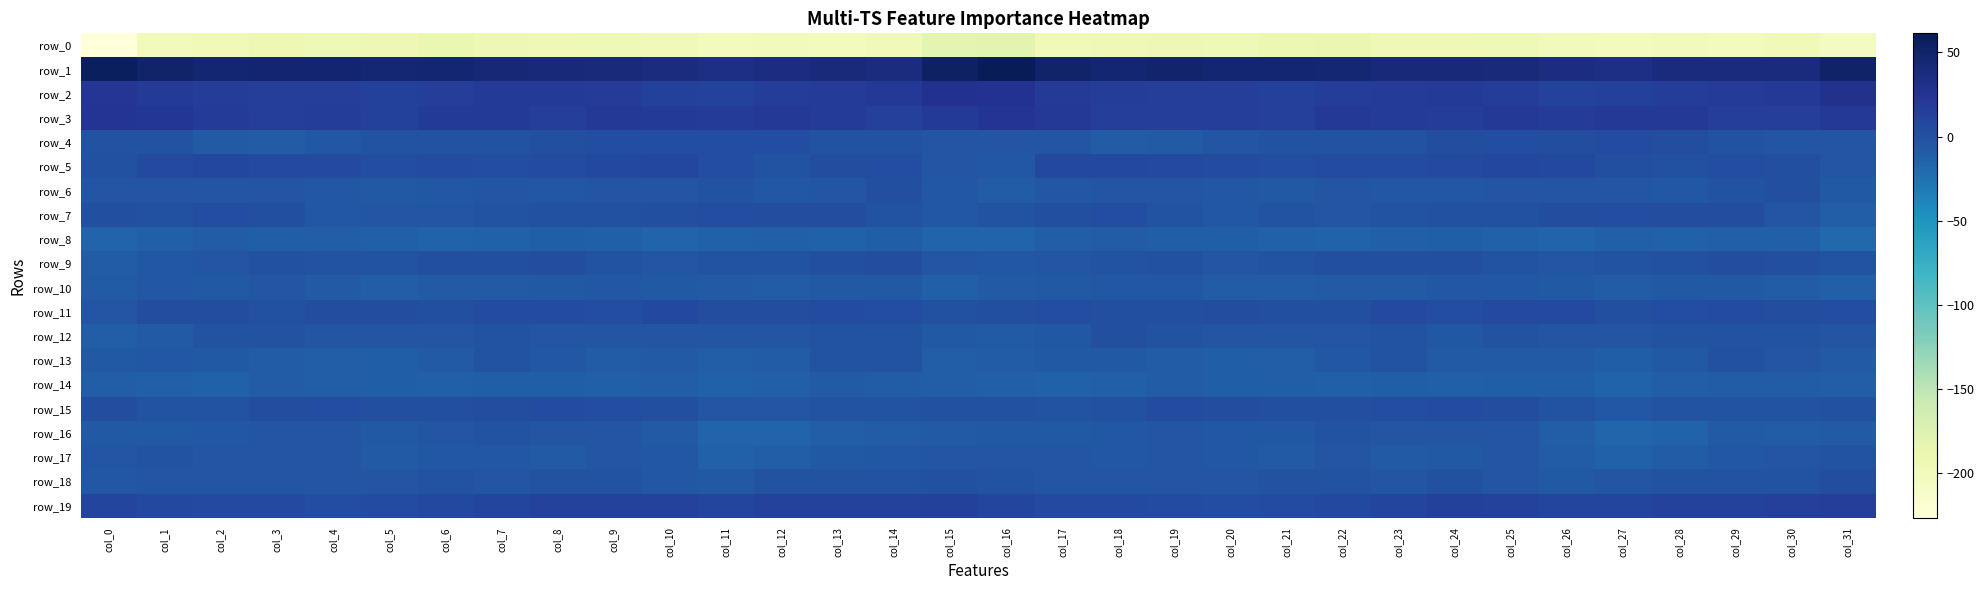

How many values in the row_17 series exceed -5?

14